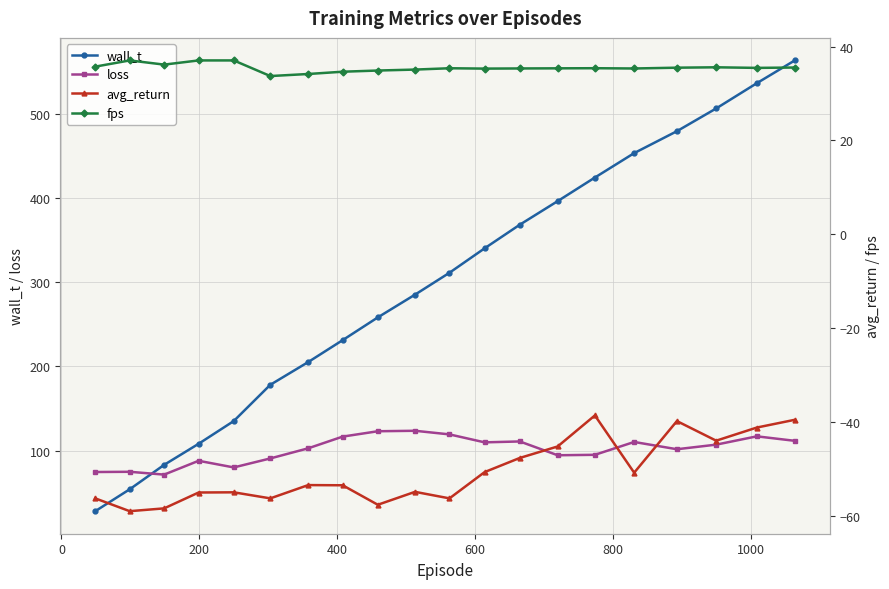

True or false: loss has more than 0 interior local peaks.

True